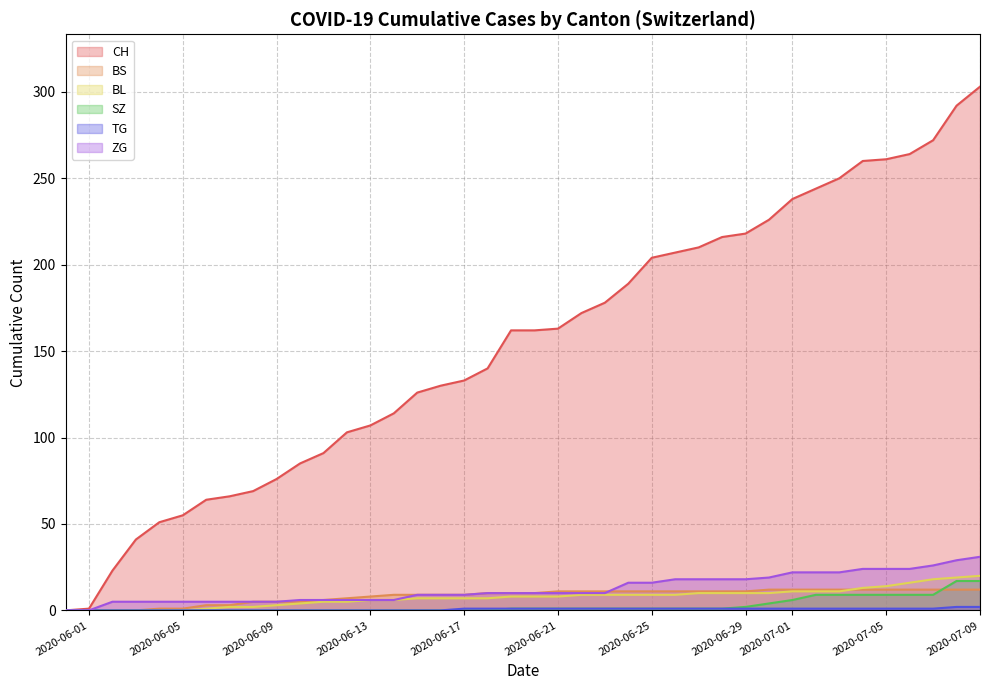

What is the maximum value for CH?

303